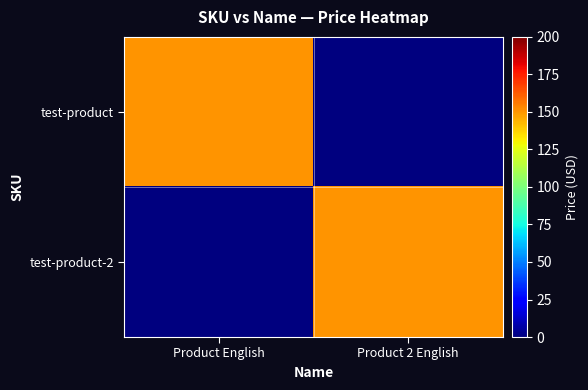

Which series has the widest spread of values?

test-product